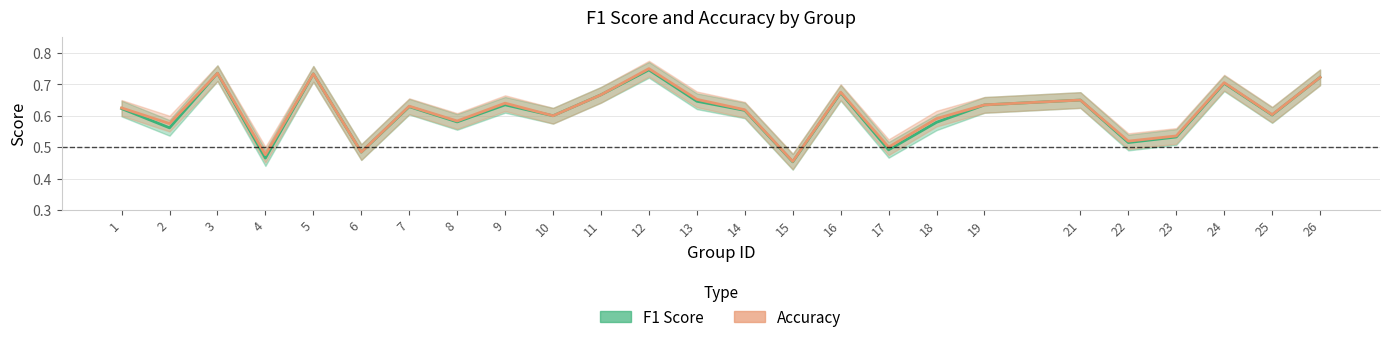

What is the value of the f1 point at the 9th from the left?

0.6